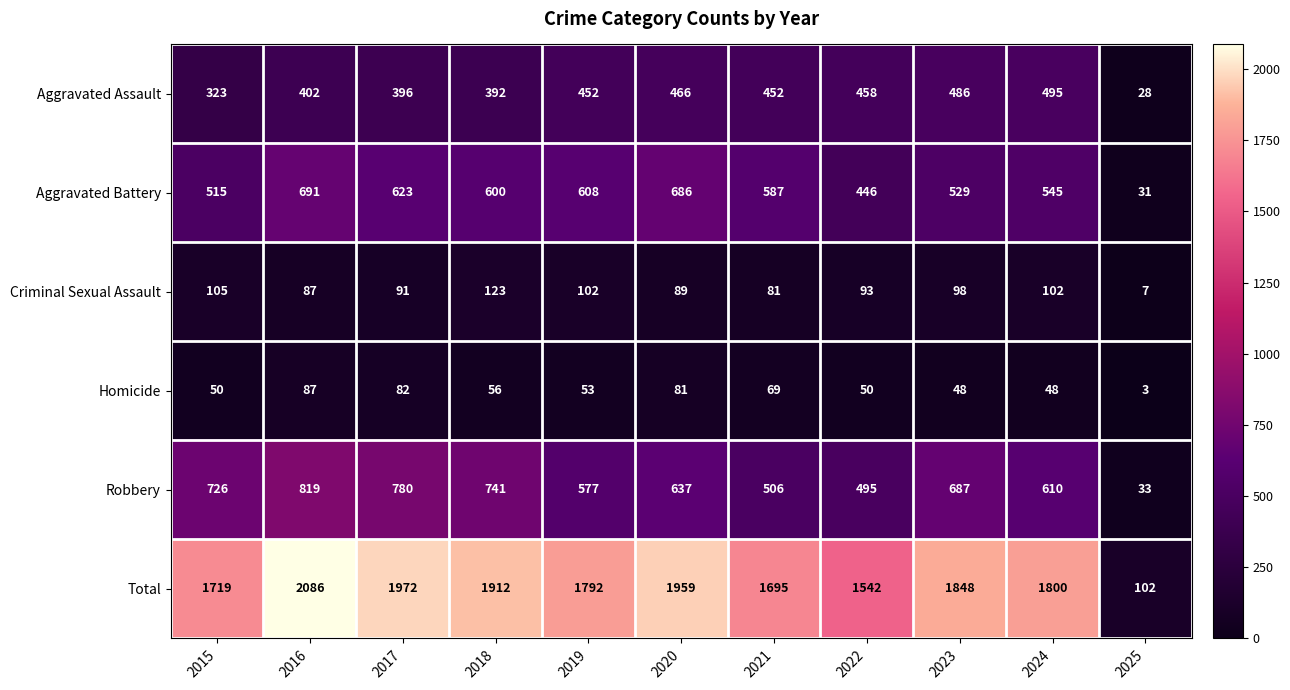

What is the difference between the Criminal Sexual Assault values at 2017 and 2024?

11